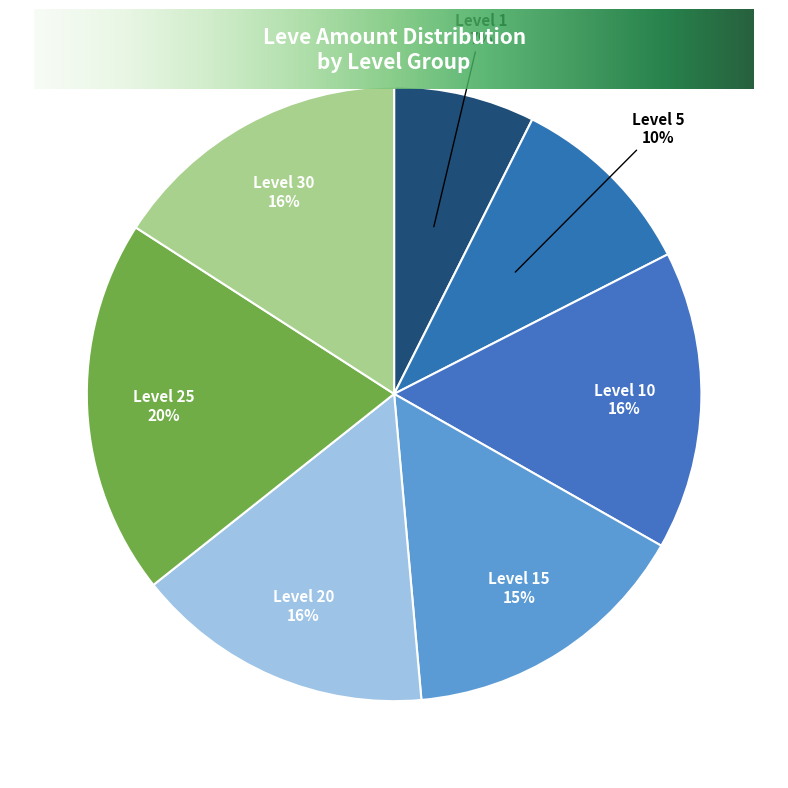

To the nearest percent, what percentage of the pie is Level 5?

10%